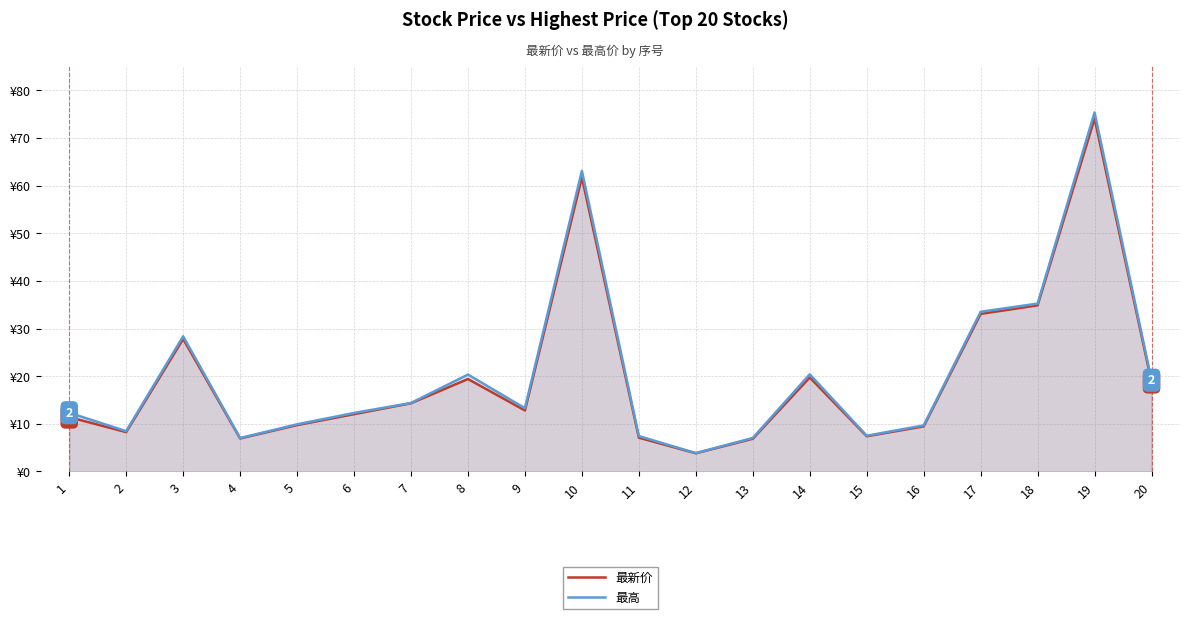

Which category has the lowest value in the 最新价 series?

12